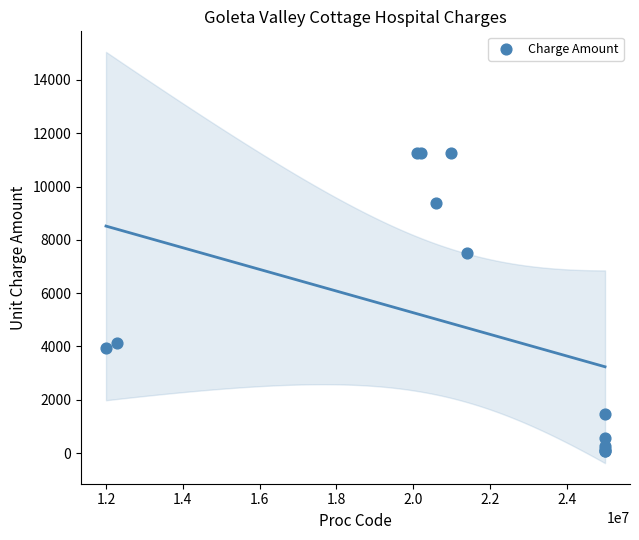

What Y value in the scatter plot is closest to 5669?

4132.3